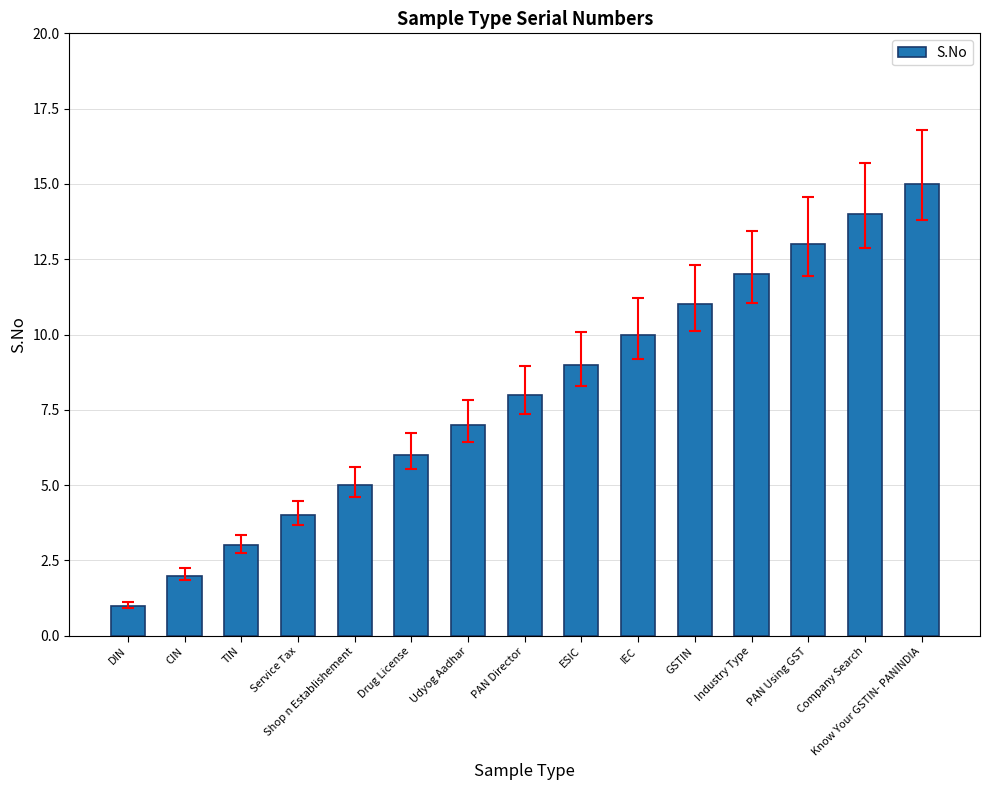

What is the label of the 11th bar from the right?

Shop n Establishement